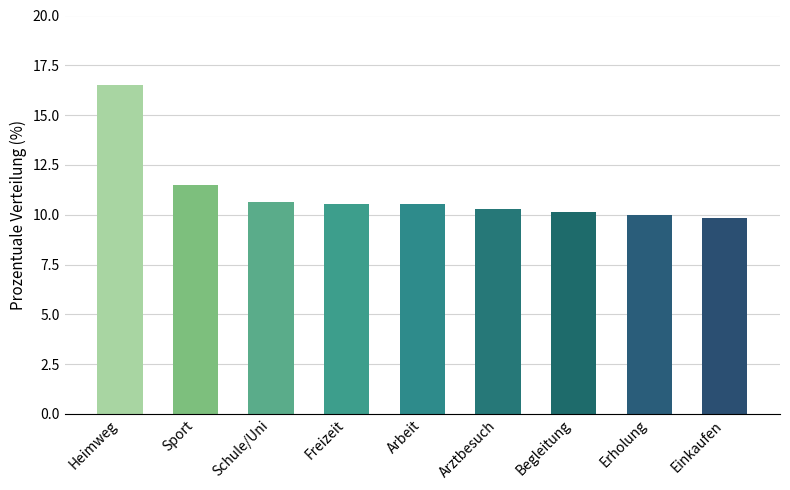

How many series are shown in this chart?

1